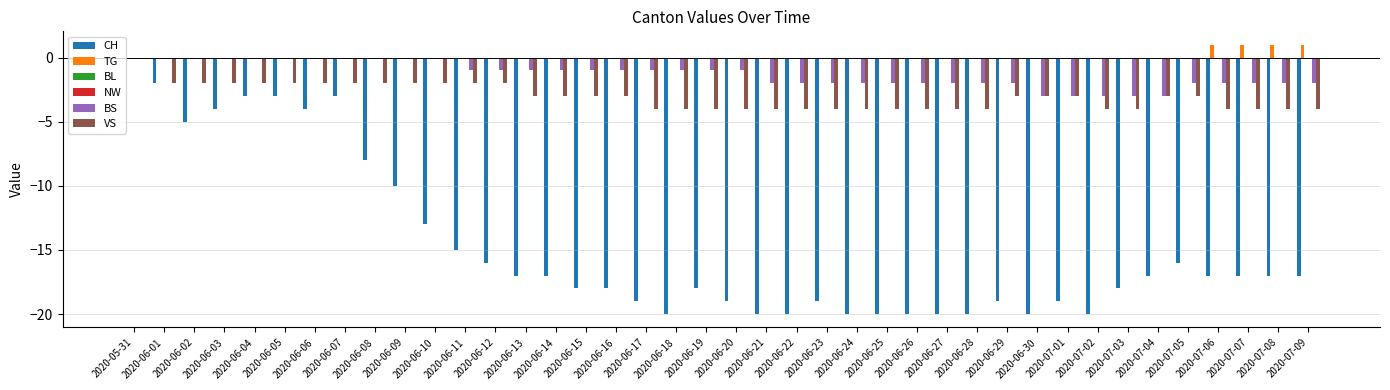

Which series has the largest total across all categories?

TG